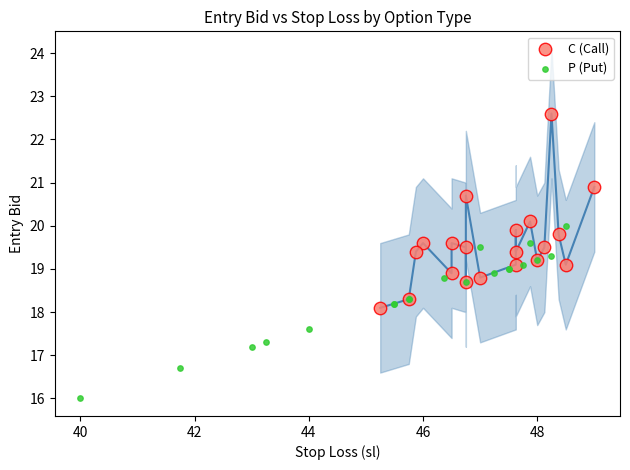

What are all the series names shown in the legend?

C (Call), P (Put)